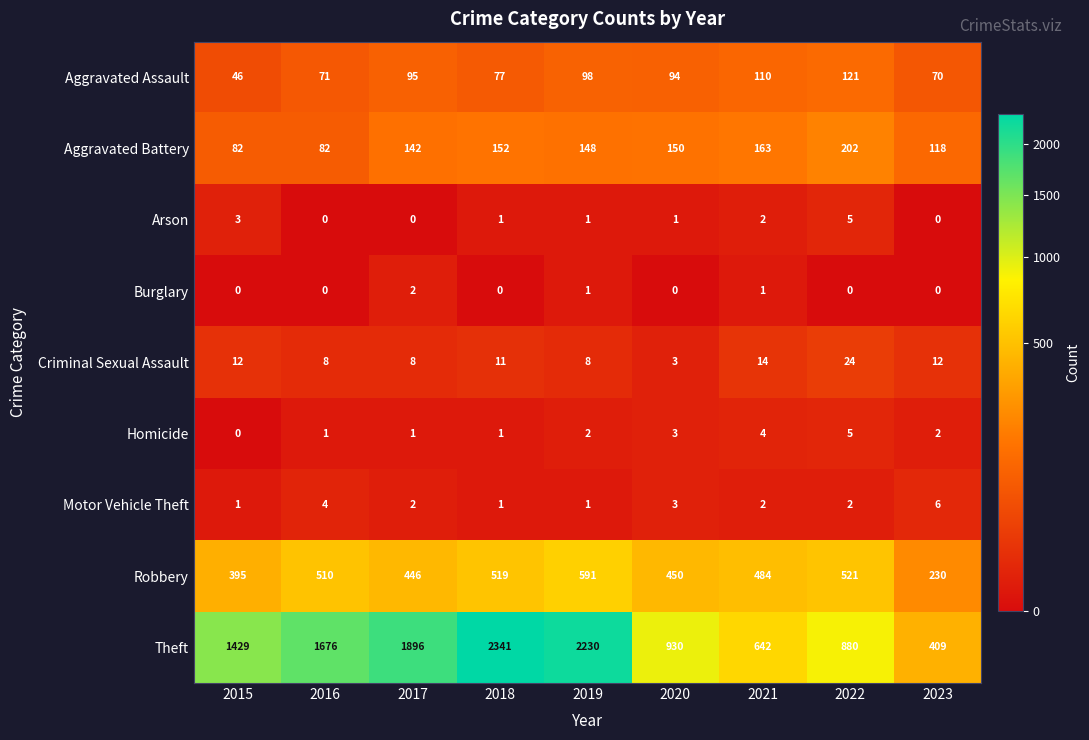

At which label does Aggravated Battery first exceed 148?

2018